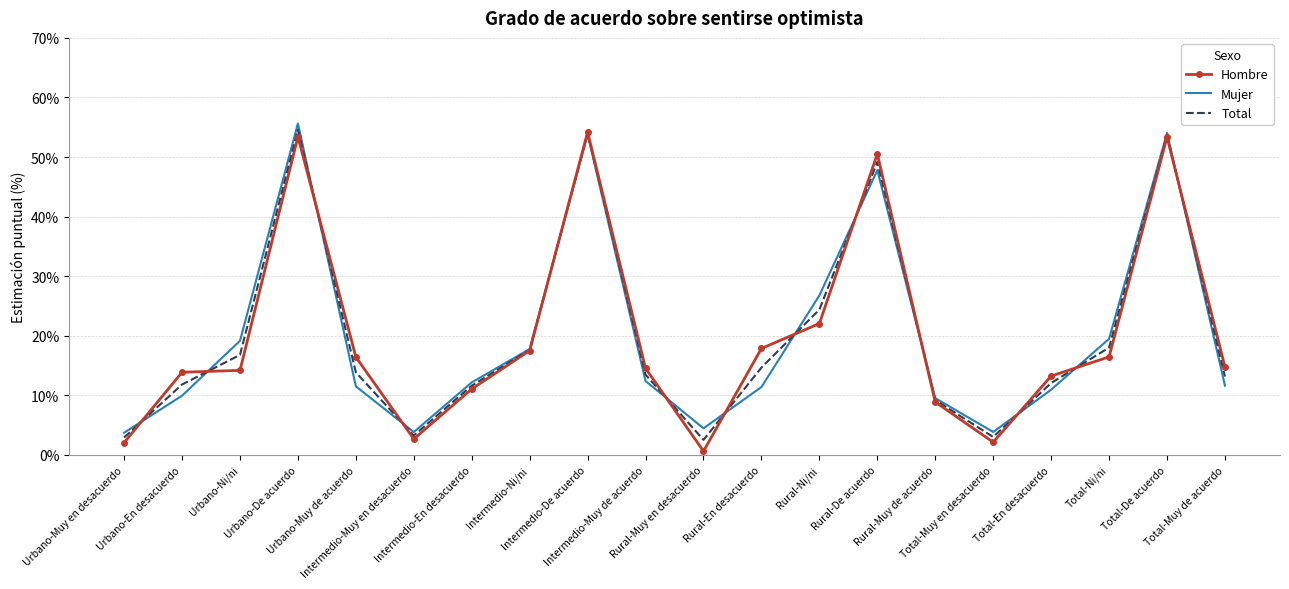

What is the greatest value displayed?

55.6